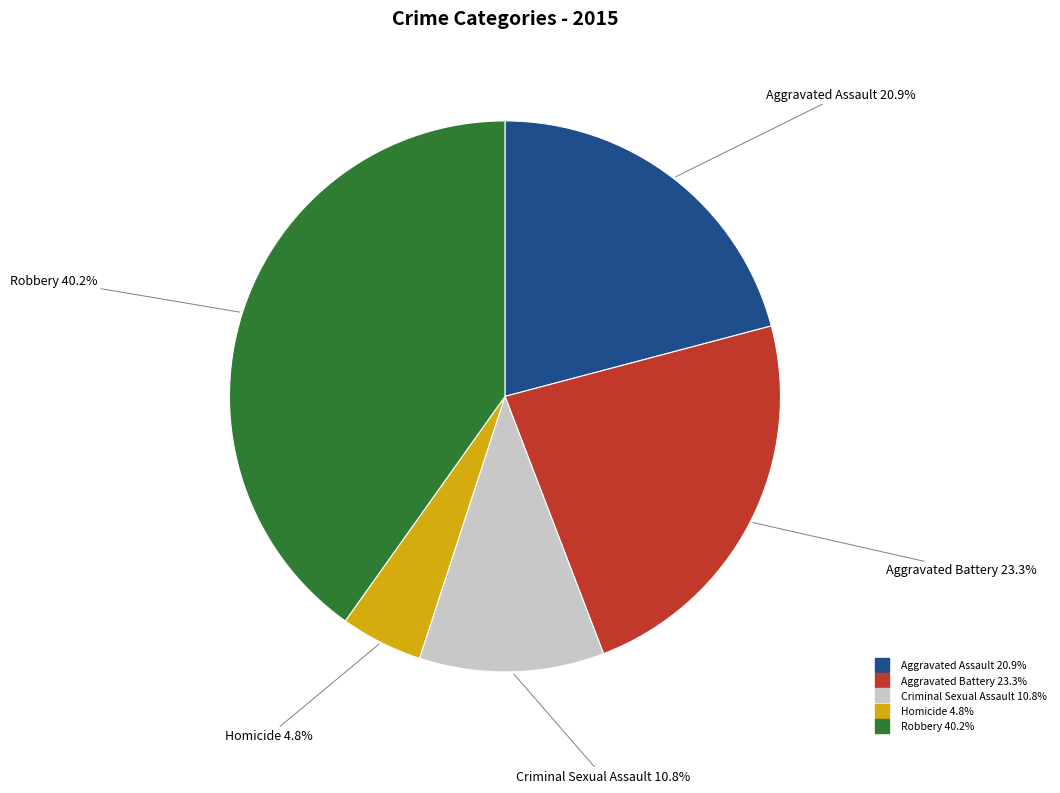

Which category has the biggest portion of the pie?

Robbery